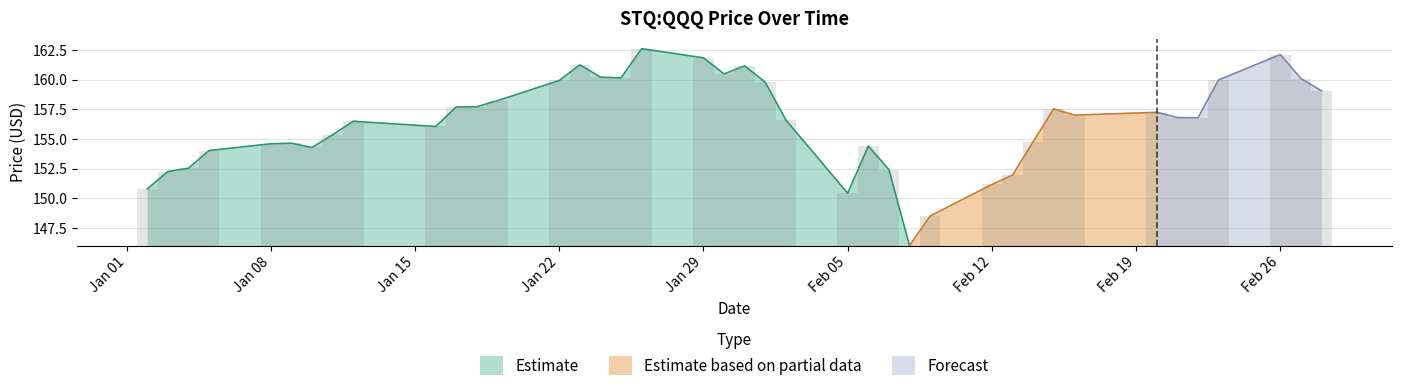

Is it true that Estimate equals 159.9 at Jan 22?

True